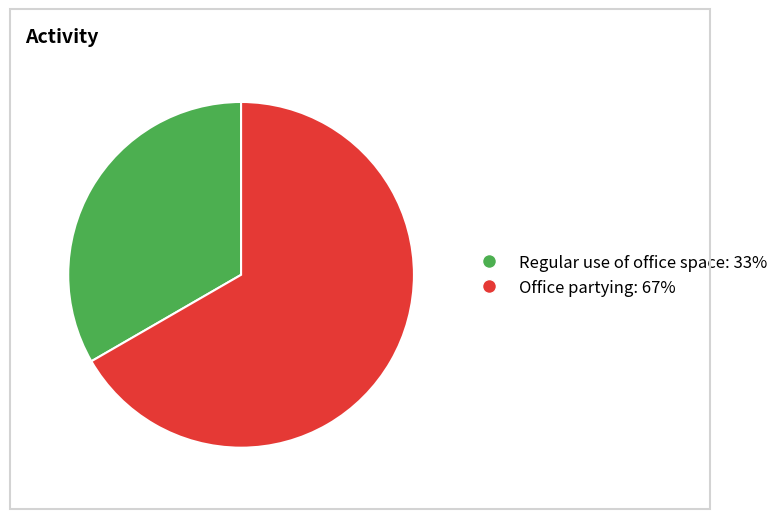

How many segments does this pie chart have?

2